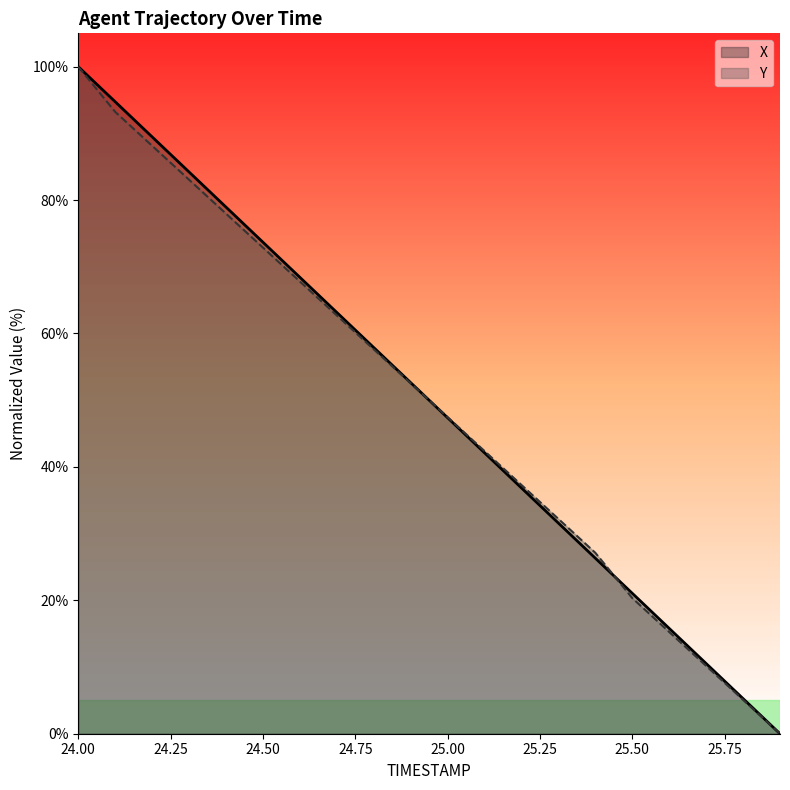

How many data points does each series have?

20